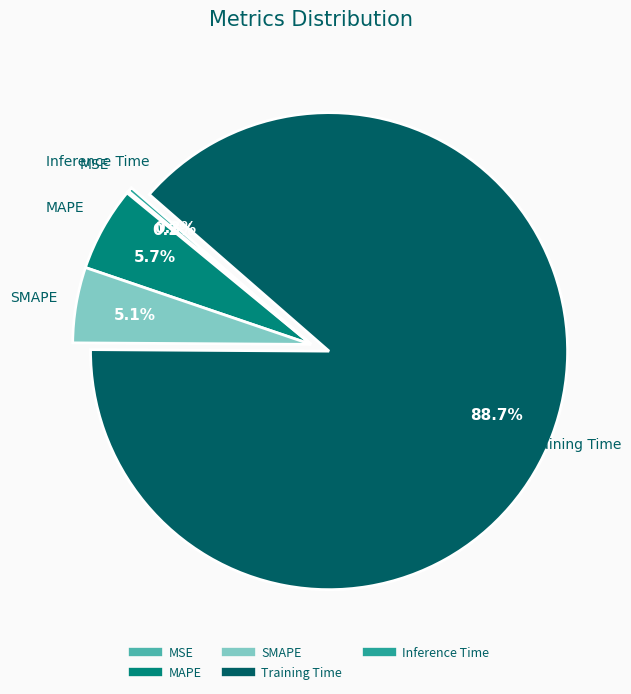

Between Training Time and MAPE, which is larger?

Training Time